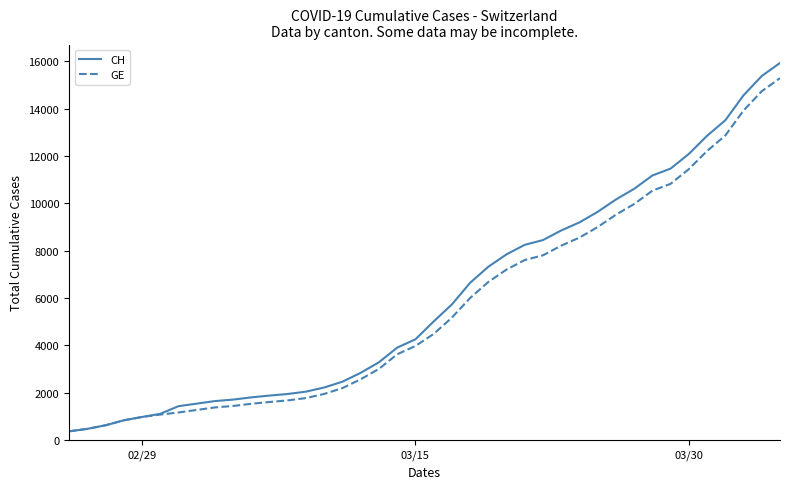

Which series has the widest spread of values?

CH